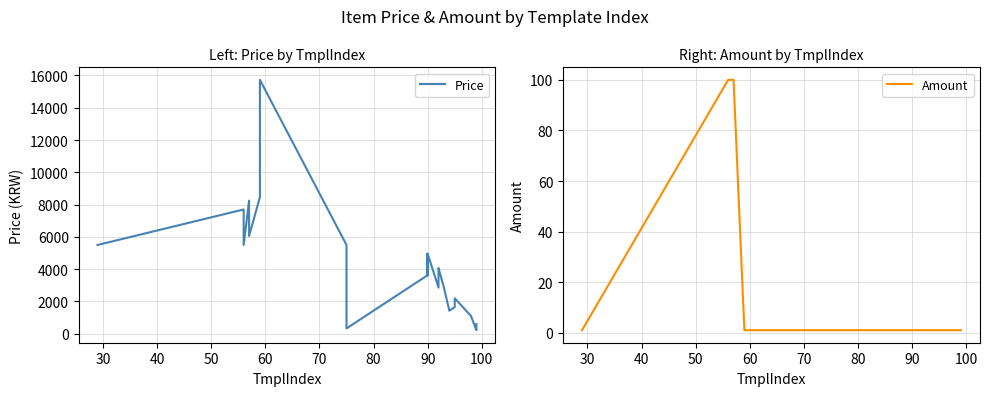

True or false: Price and Amount intersect in this chart.

False